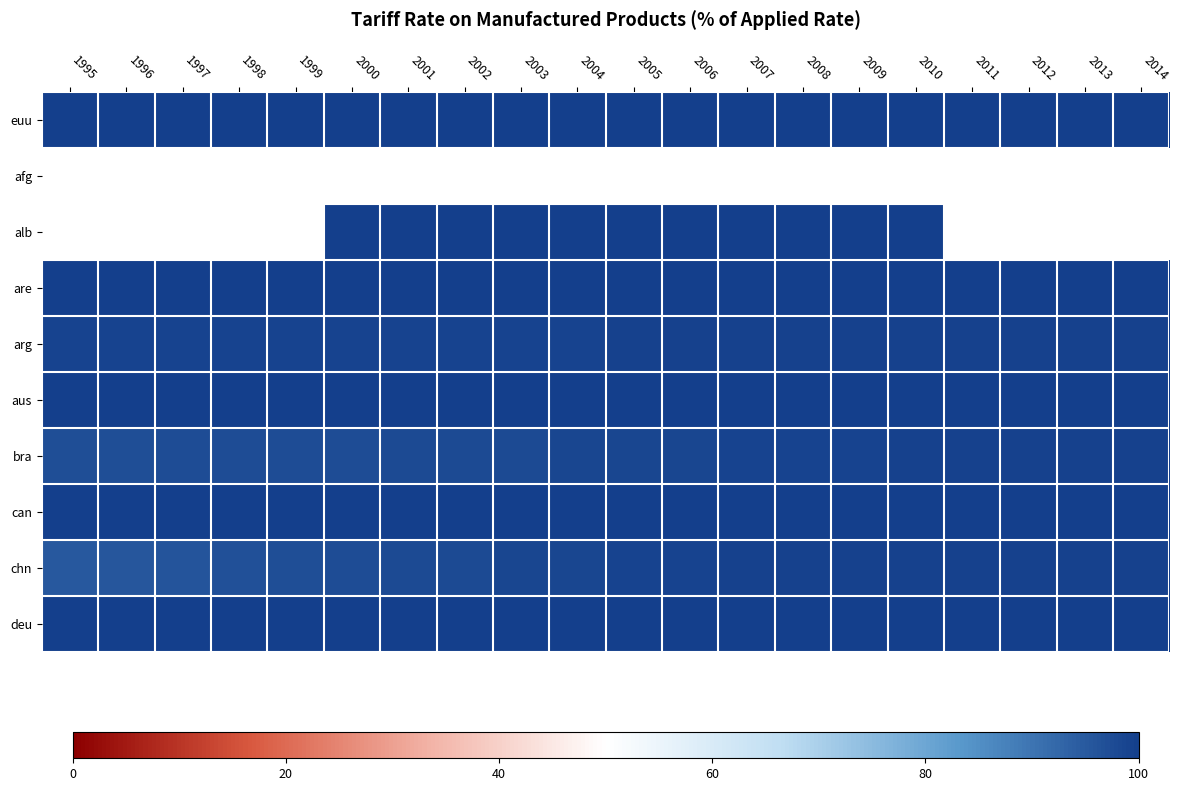

What is the difference between the chn values at 2011 and 1999?

2.5